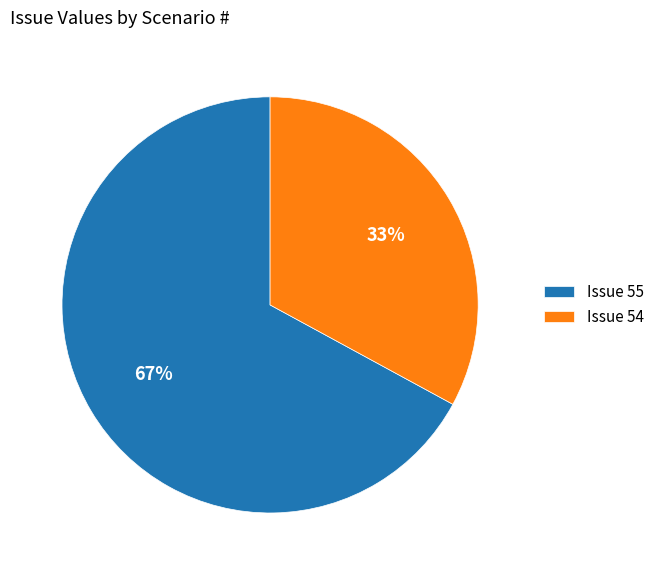

True or false: Issue 55 accounts for 62% of the total.

False